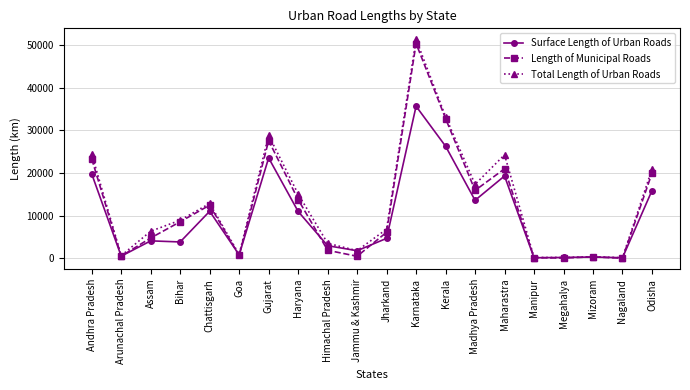

What is the total value across all series at Nagaland?

198